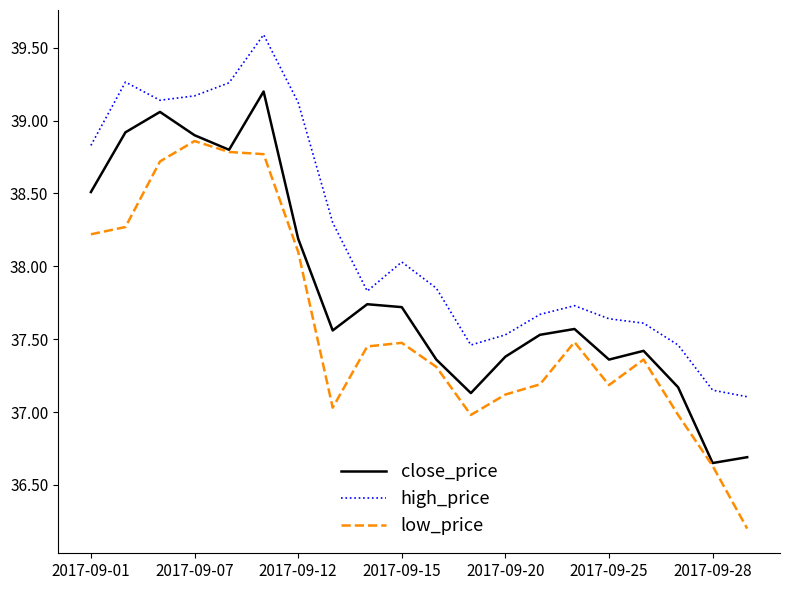

What are all the series names shown in the legend?

close_price, high_price, low_price